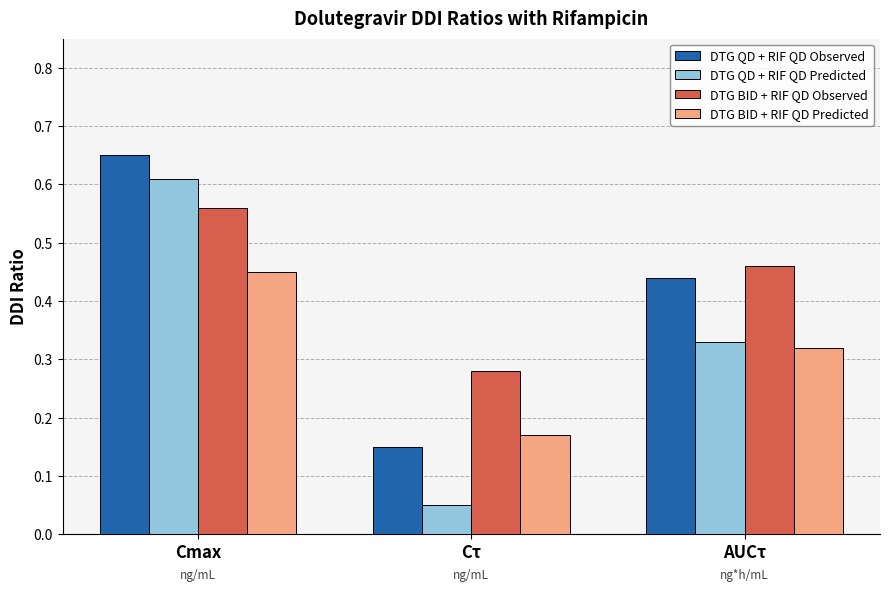

The value of DTG BID + RIF QD Predicted at AUCτ is 0.2. True or false?

False